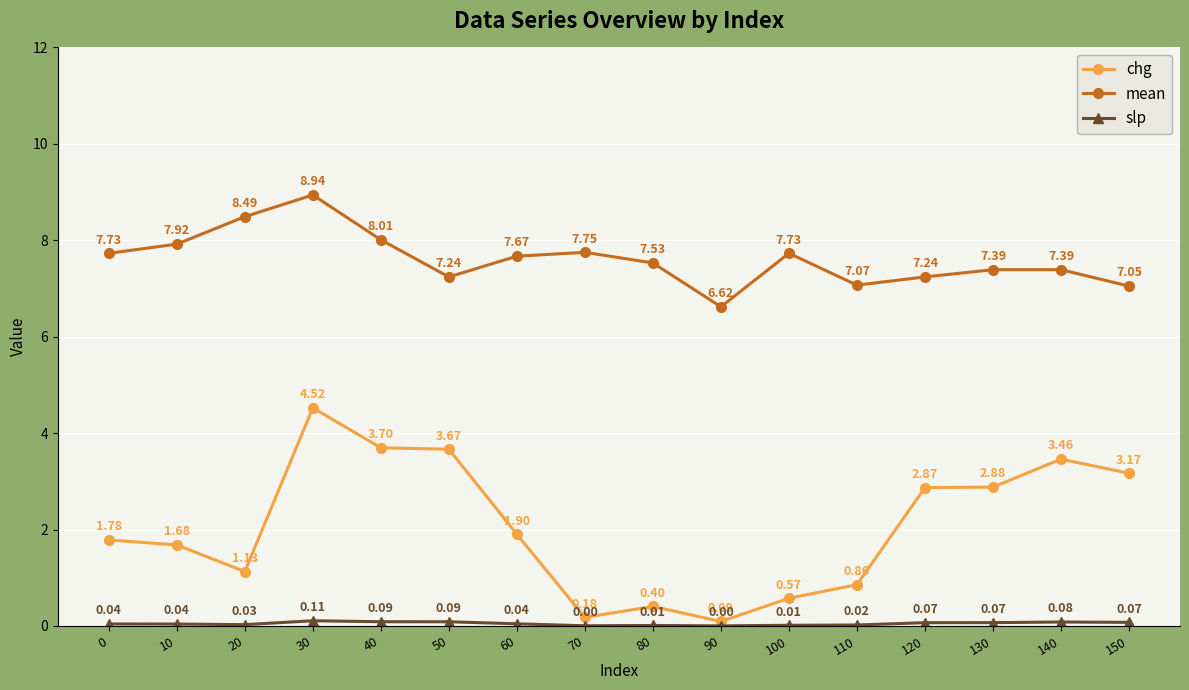

True or false: chg and mean intersect in this chart.

False